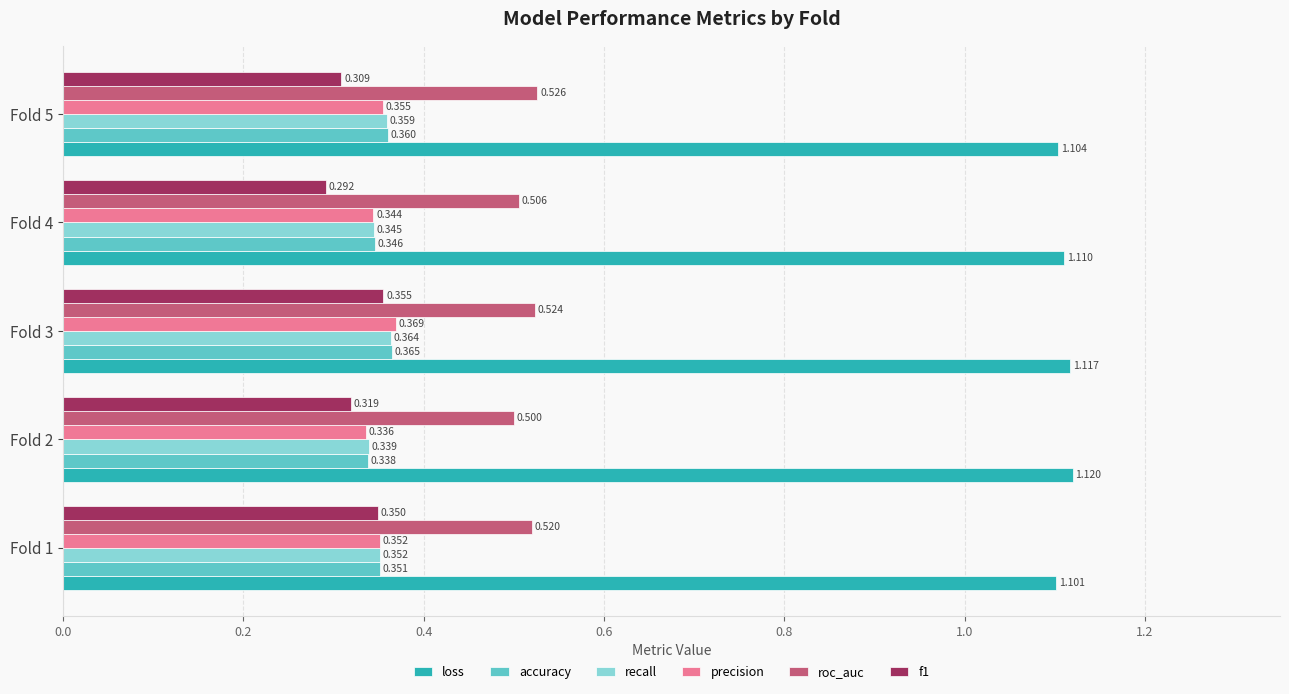

Which category has the lowest value across all series?

Fold 4